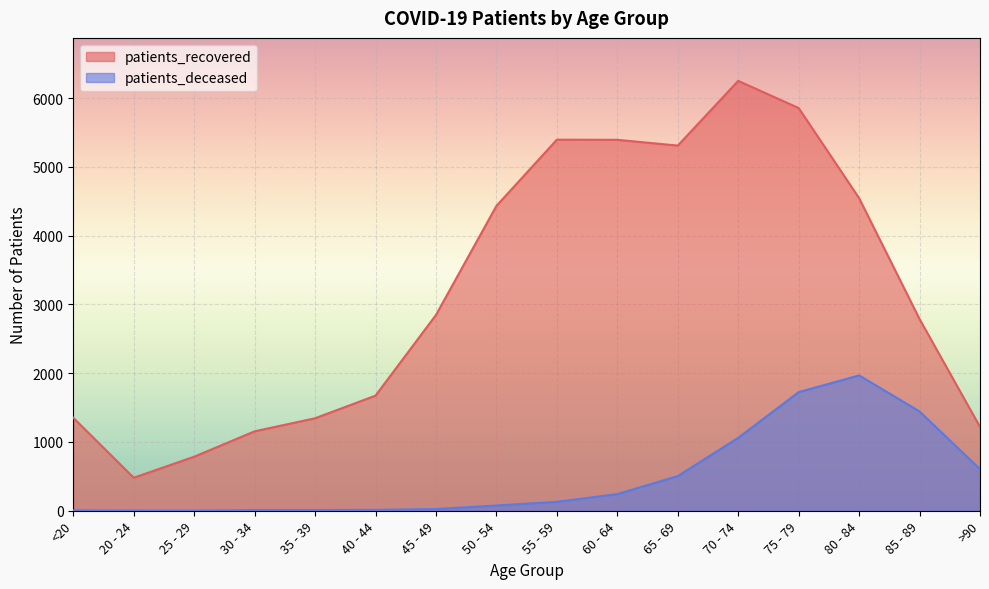

True or false: patients_recovered has more than 1 points higher than both neighbors.

True